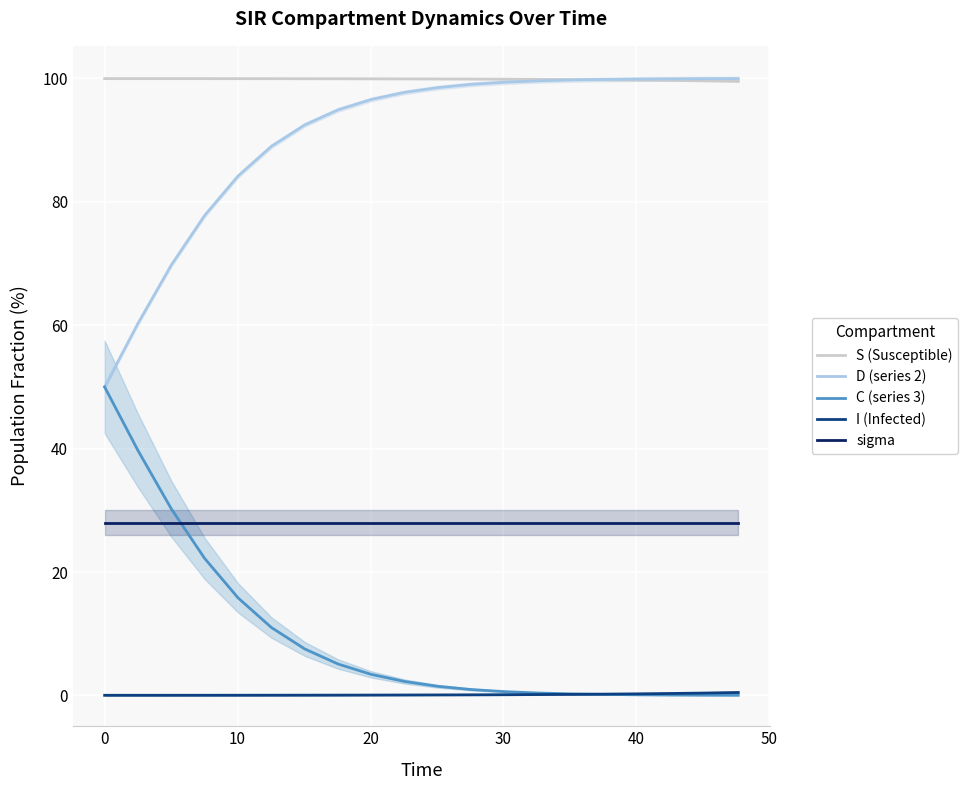

What is the maximum value for sigma?

28.0